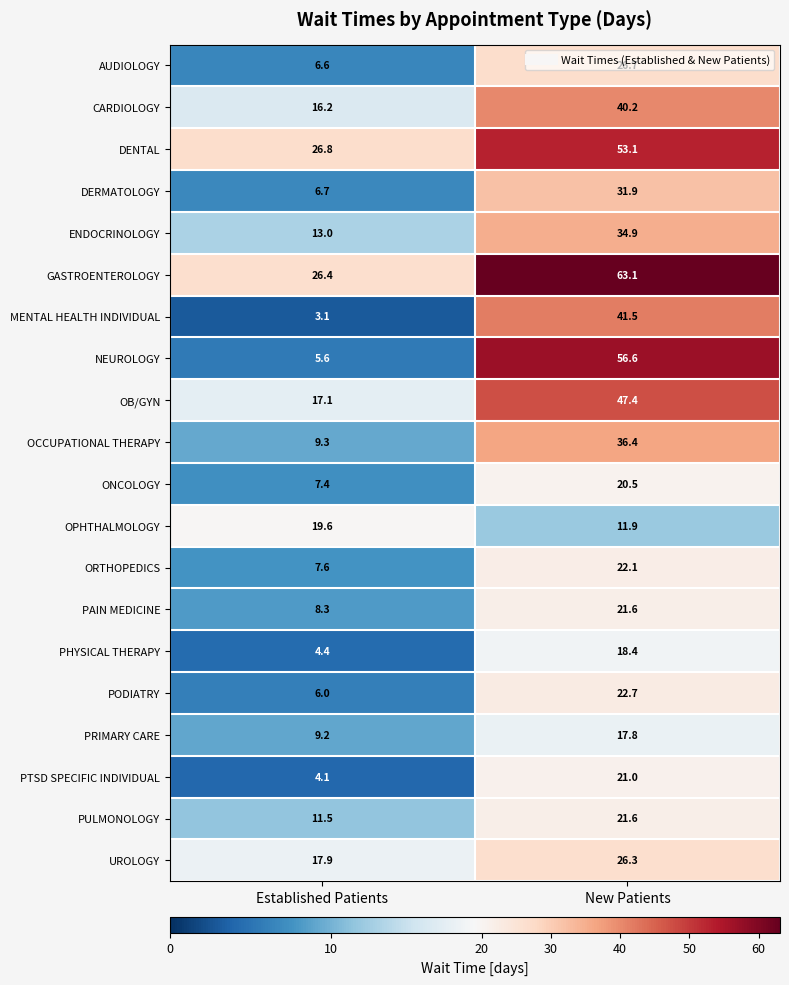

Which series has the largest total across all categories?

GASTROENTEROLOGY